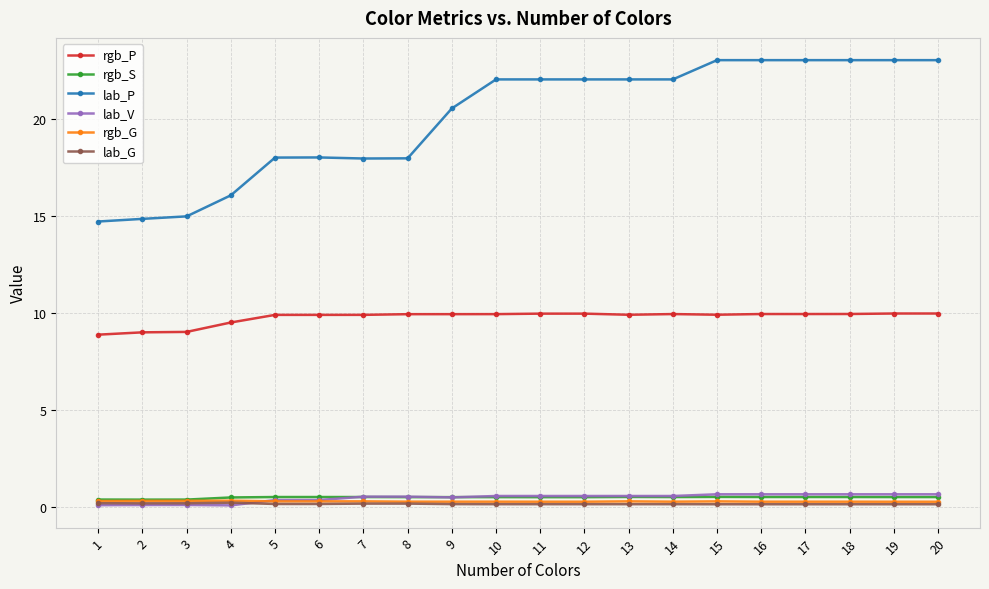

What is the difference between the maximum and minimum values in the lab_V series?

0.6